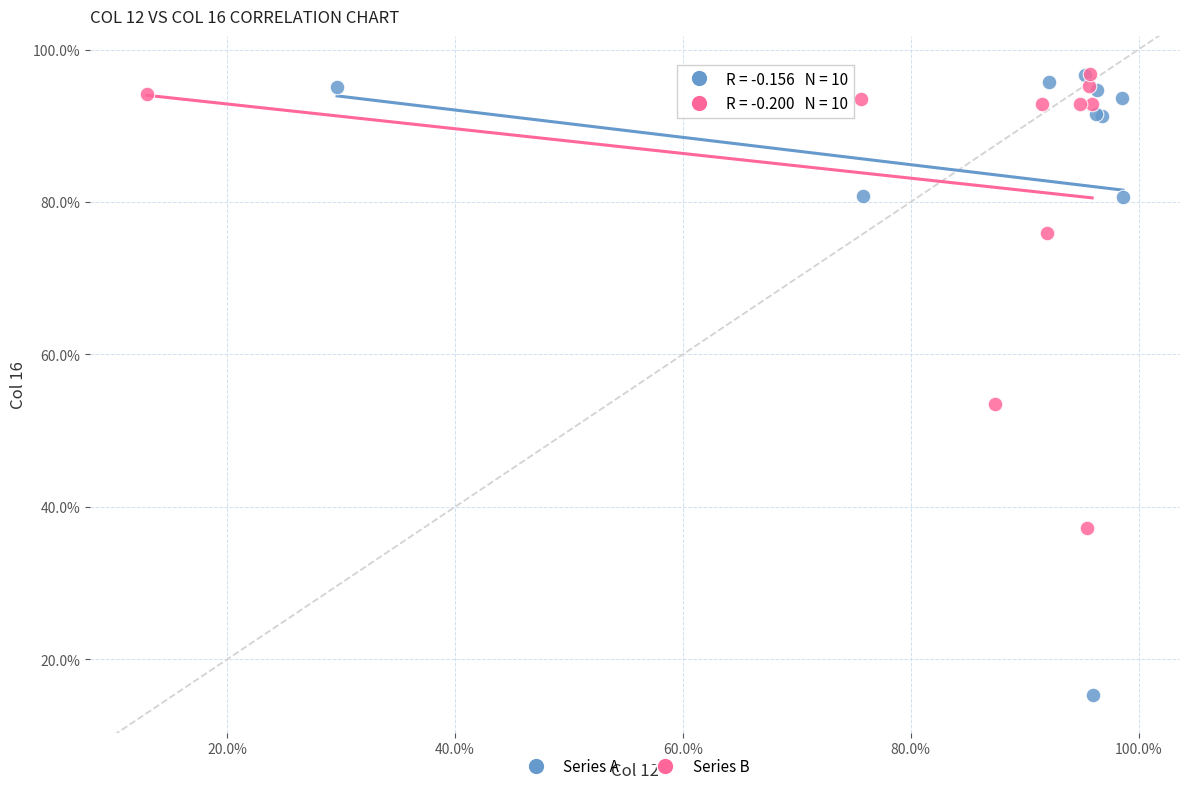

What are all the series names shown in the legend?

Series A, Series B